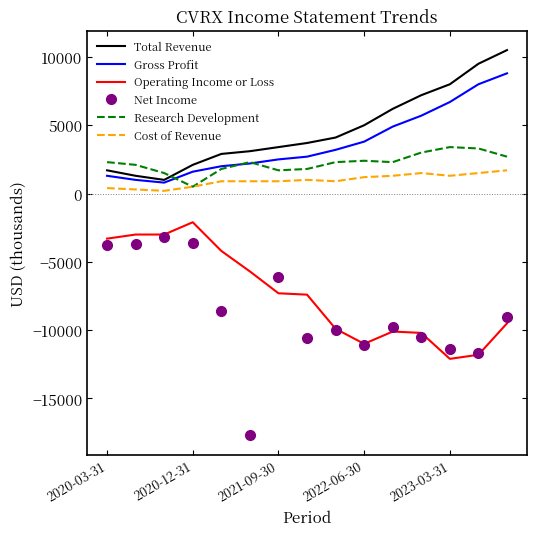

True or false: Gross Profit and Operating Income or Loss cross at least once.

False